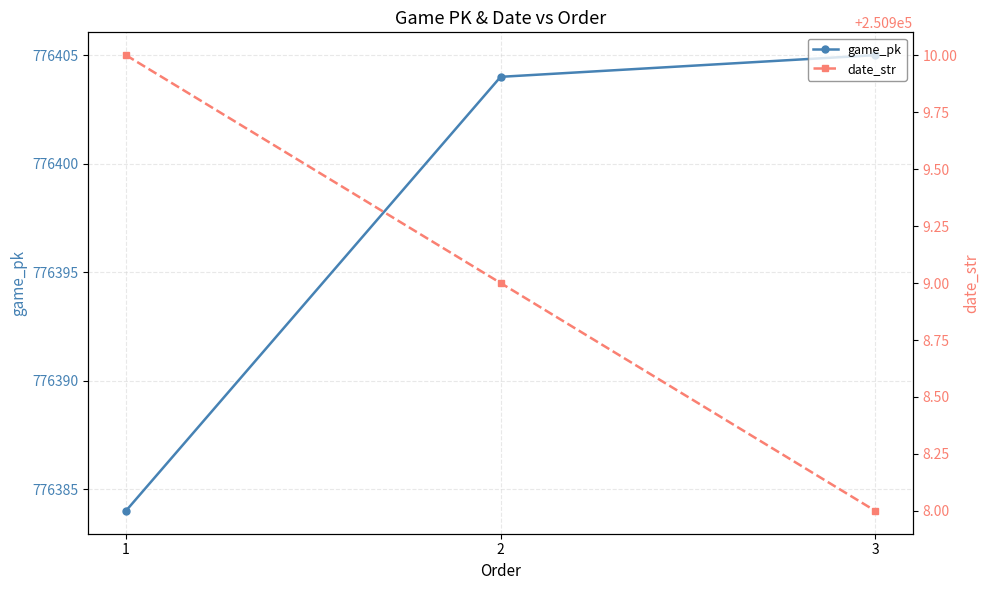

How many values in the game_pk series exceed 776404?

1